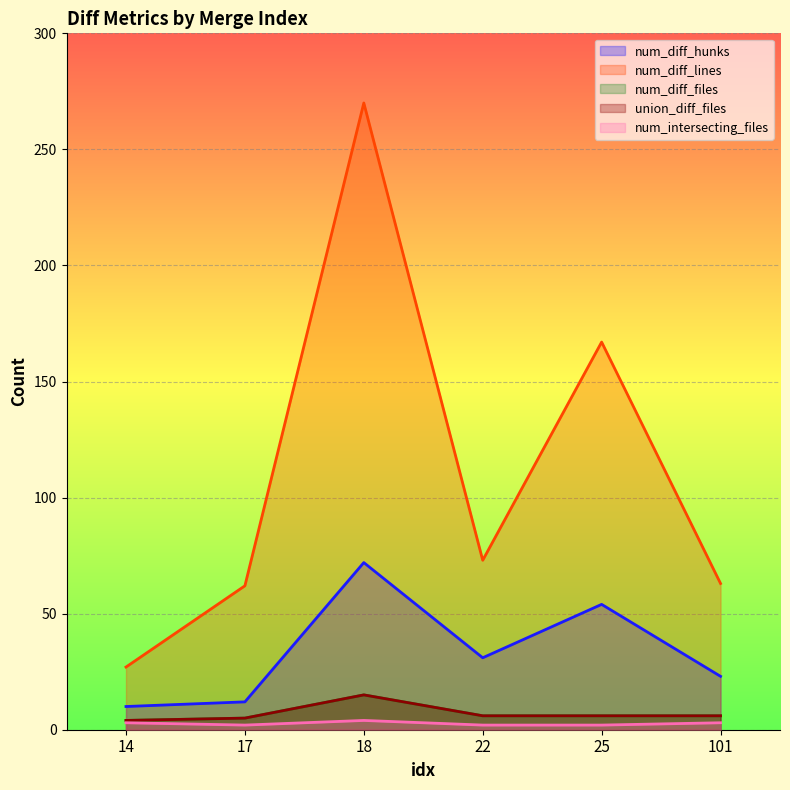

How many data points in num_diff_files are less than 6?

2